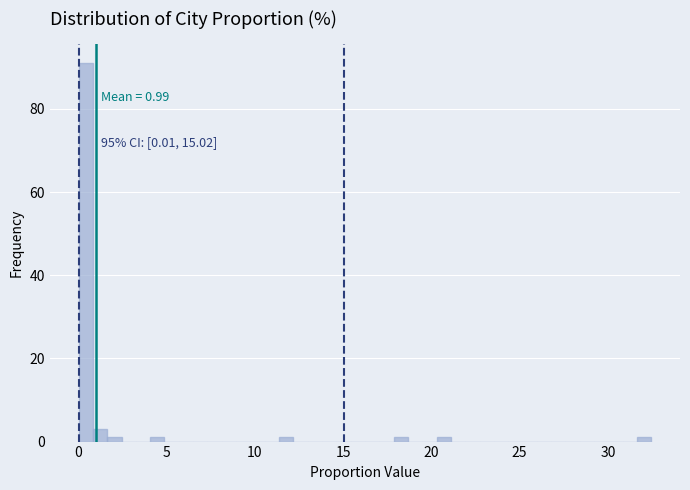

Read against the x-axis, roughly where is the centre of the tallest bar?

0.5